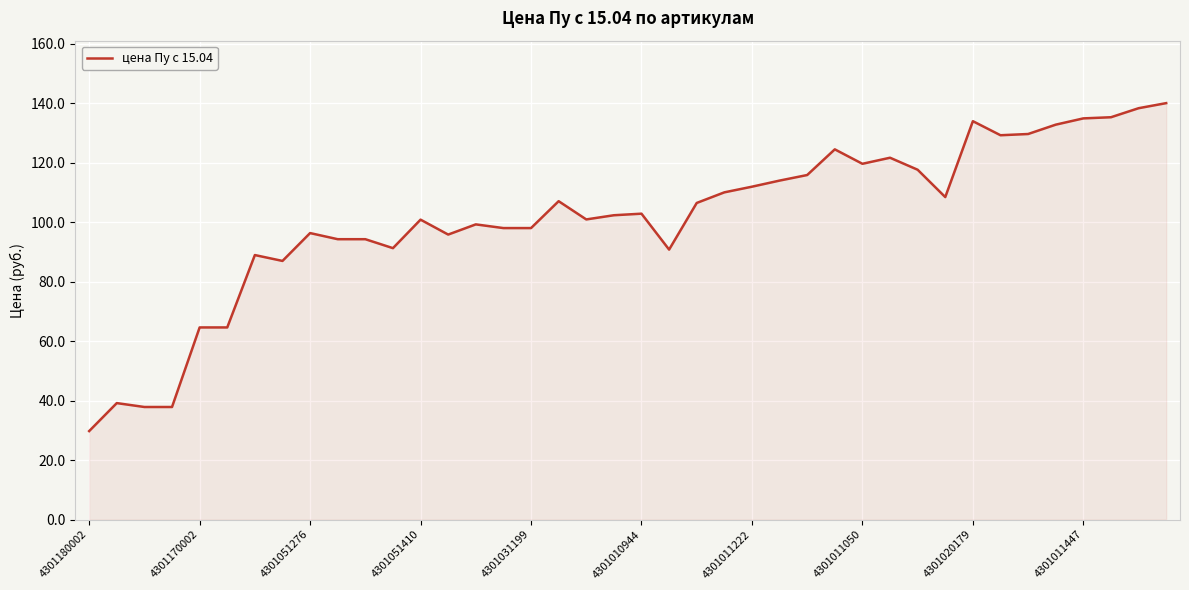

What is the difference between the second highest and second lowest values?

100.5